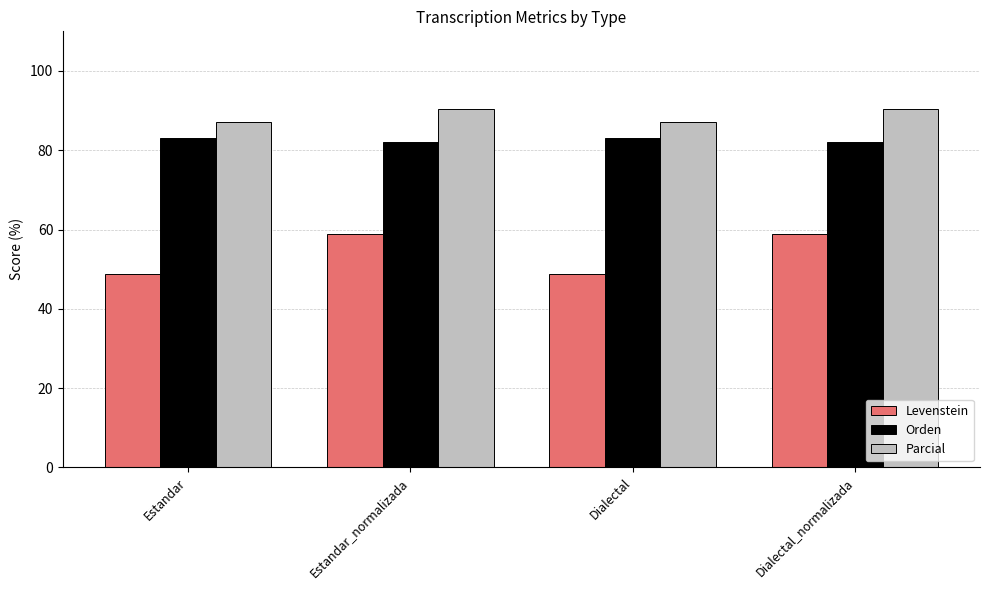

What is the difference between the highest and lowest values at Estandar_normalizada?

31.5